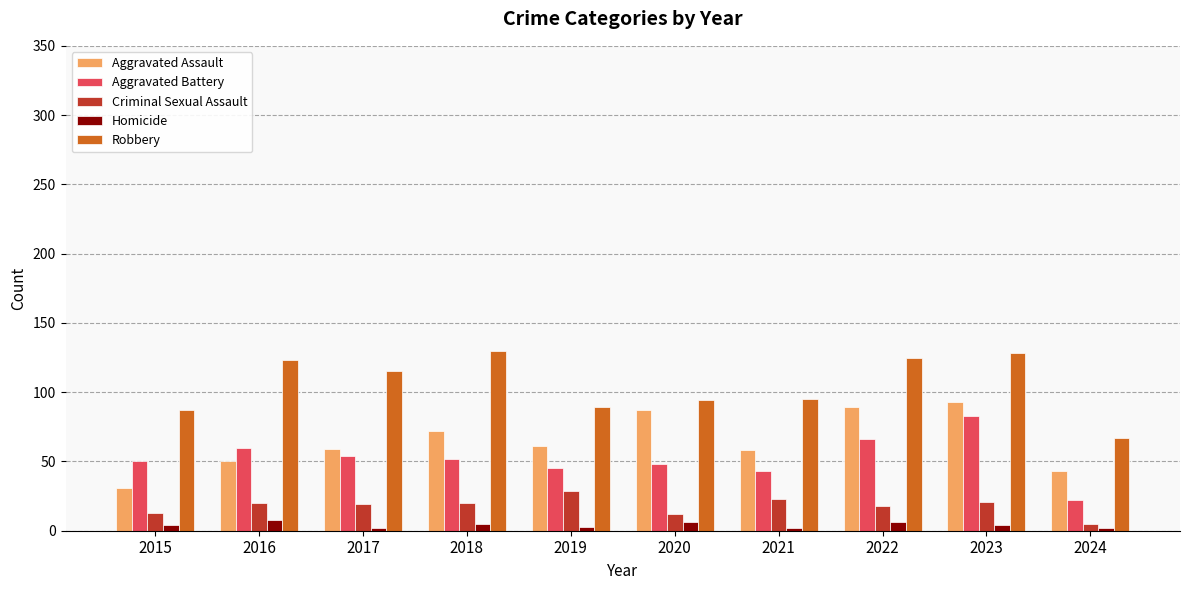

What is the value of the Criminal Sexual Assault bar at the 5th from the left?

29